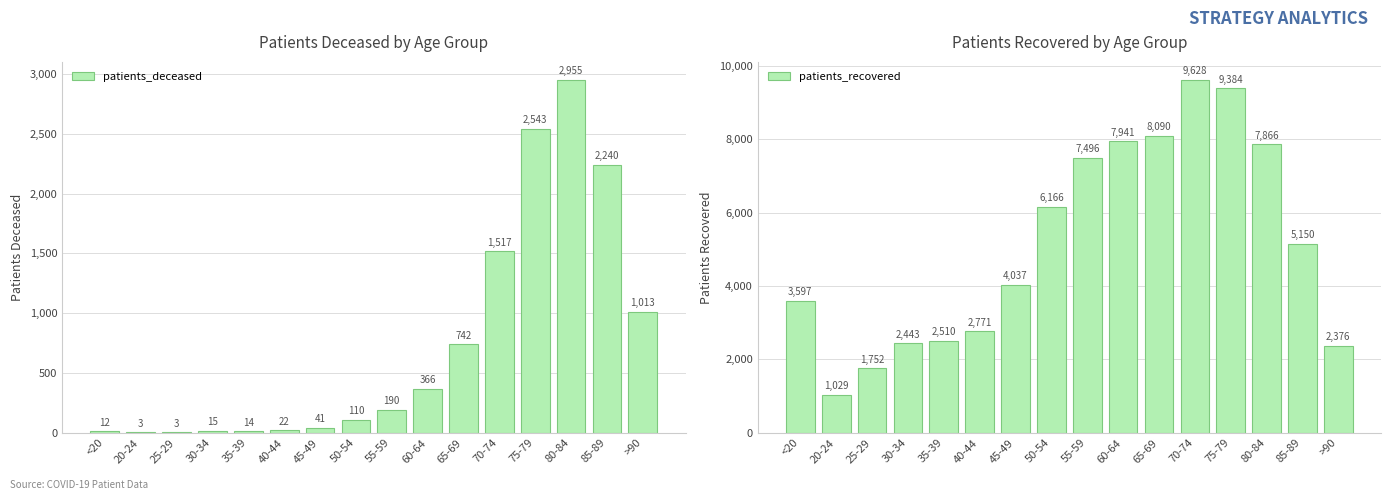

Reading left to right, transcribe all the data shown in this chart.

patients_deceased: 12	3	3	15	14	22	41	110	190	366	742	1517	2543	2955	2240	1013
patients_recovered: 3597	1029	1752	2443	2510	2771	4037	6166	7496	7941	8090	9628	9384	7866	5150	2376